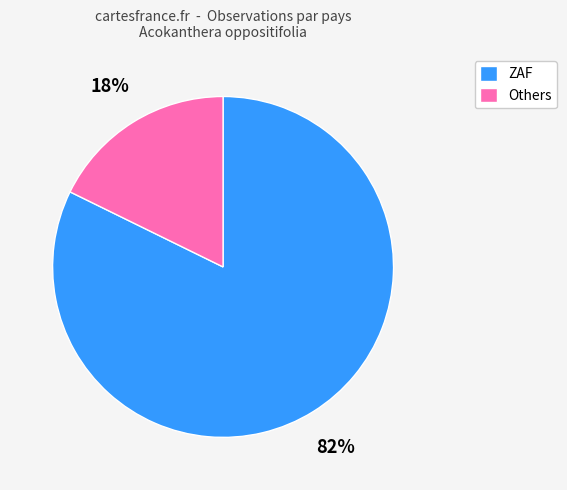

Which category has the smallest portion of the pie?

Others